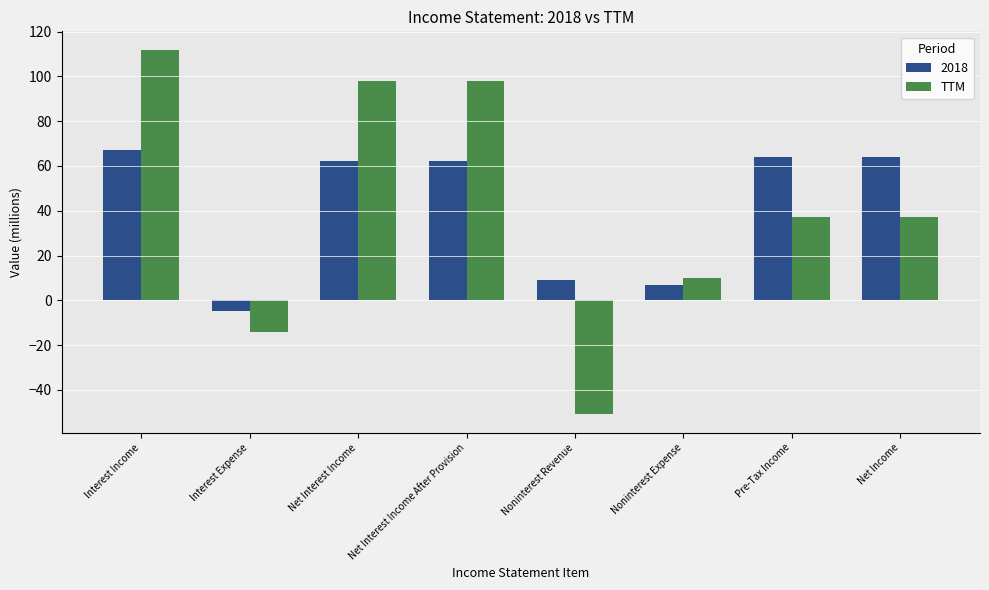

What is the sum of all TTM values?

327